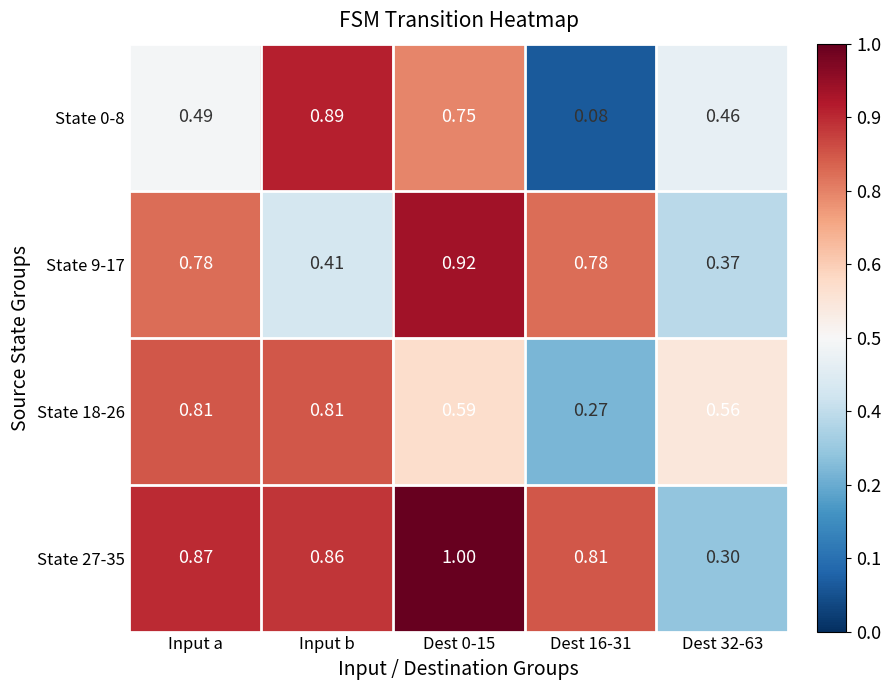

Which series has the largest total across all categories?

State 27-35